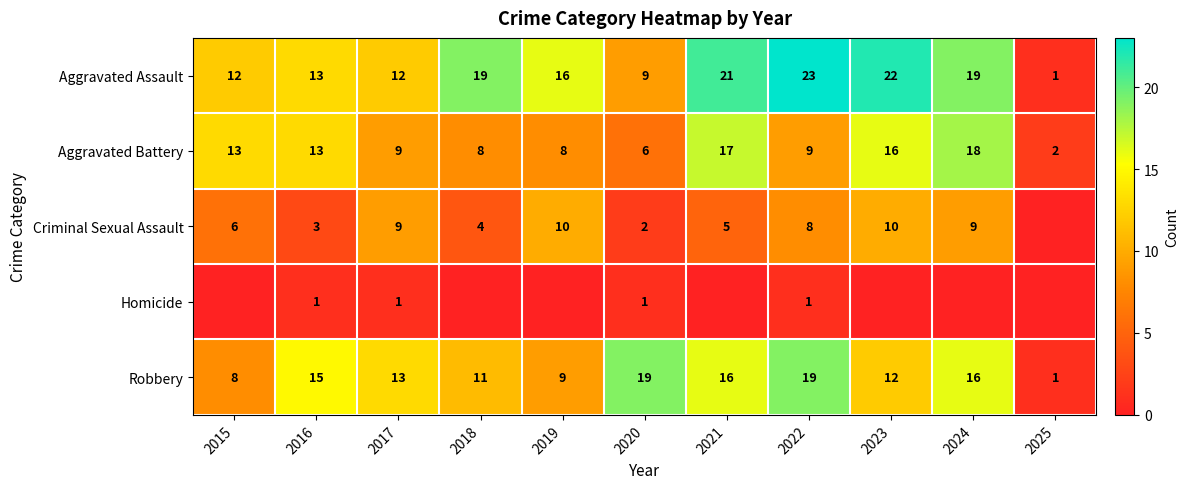

Which category has the highest value in the Aggravated Battery series?

2024